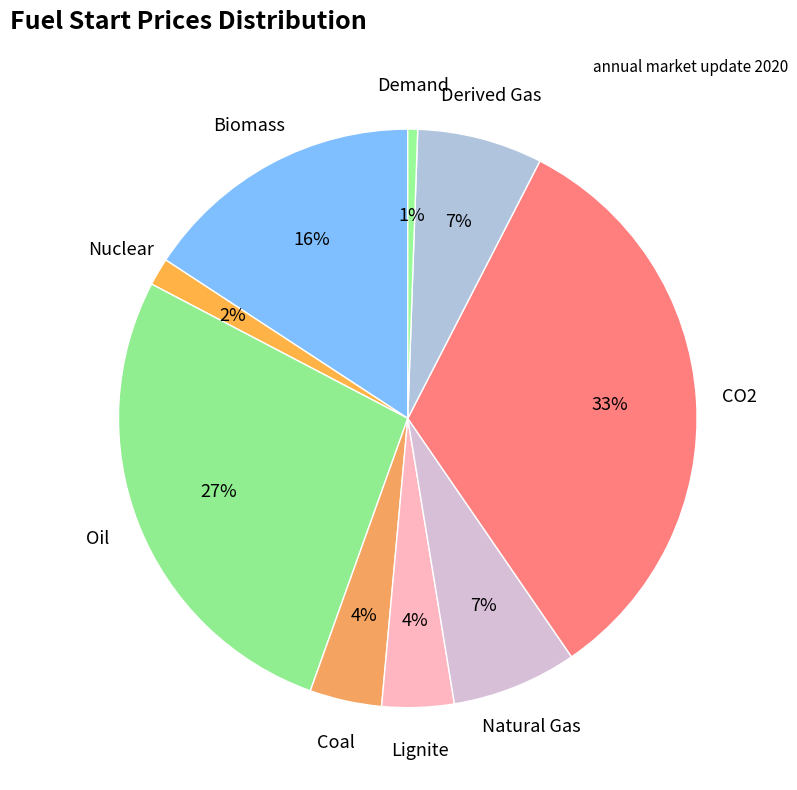

Is there a majority slice in this chart?

No